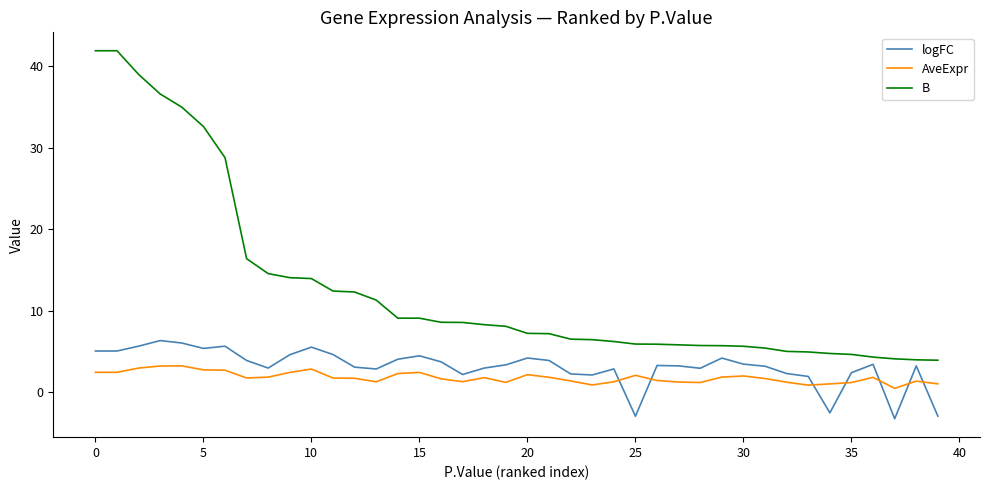

True or false: logFC has more than 2 interior local peaks.

True